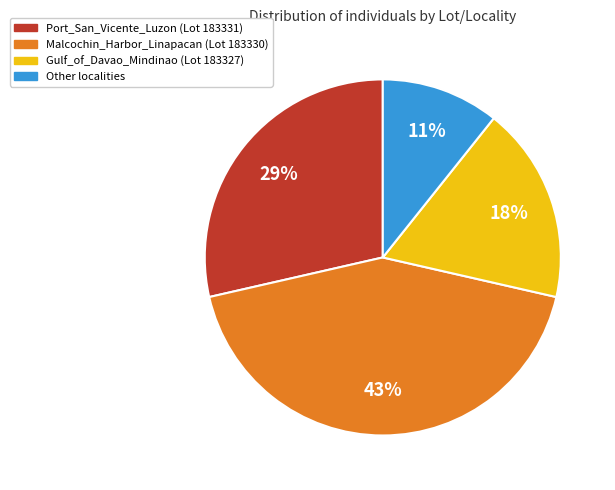

Which category has the biggest portion of the pie?

Malcochin_Harbor_Linapacan